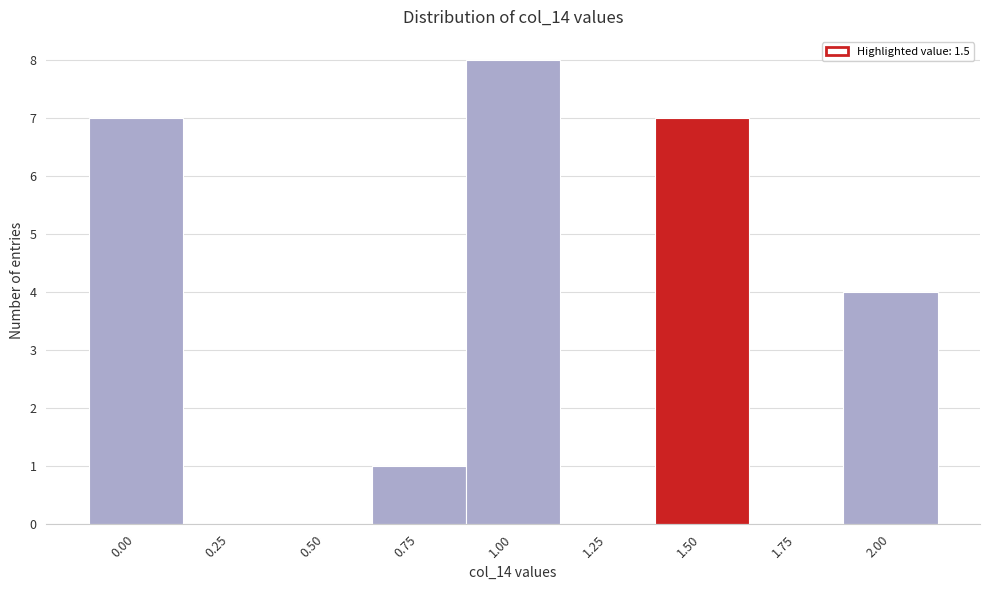

Reading right to left, extract all data points from this chart.

2.00=4	1.75=0	1.50=7	1.25=0	1.00=8	0.75=1	0.50=0	0.25=0	0.00=7